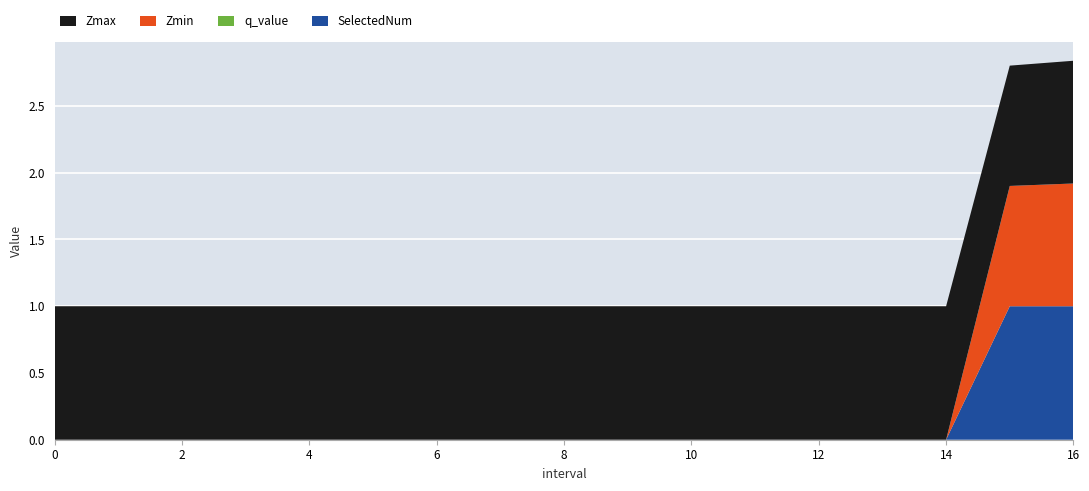

Reading left to right, extract all data points from this chart.

Zmax: 0=1.0	1=1.0	2=1.0	3=1.0	4=1.0	5=1.0	6=1.0	7=1.0	8=1.0	9=1.0	10=1.0	11=1.0	12=1.0	13=1.0	14=1.0	15.0=0.9	16.0=0.9
Zmin: 0=0.0	1=0.0	2=0.0	3=0.0	4=0.0	5=0.0	6=0.0	7=0.0	8=0.0	9=0.0	10=0.0	11=0.0	12=0.0	13=0.0	14=0.0	15.0=0.9	16.0=0.9
q_value: 0=0.0	1=0.0	2=0.0	3=0.0	4=0.0	5=0.0	6=0.0	7=0.0	8=0.0	9=0.0	10=0.0	11=0.0	12=0.0	13=0.0	14=0.0	15.0=-0.0	16.0=-0.0
SelectedNum: 0=0.0	1=0.0	2=0.0	3=0.0	4=0.0	5=0.0	6=0.0	7=0.0	8=0.0	9=0.0	10=0.0	11=0.0	12=0.0	13=0.0	14=0.0	15.0=1.0	16.0=1.0